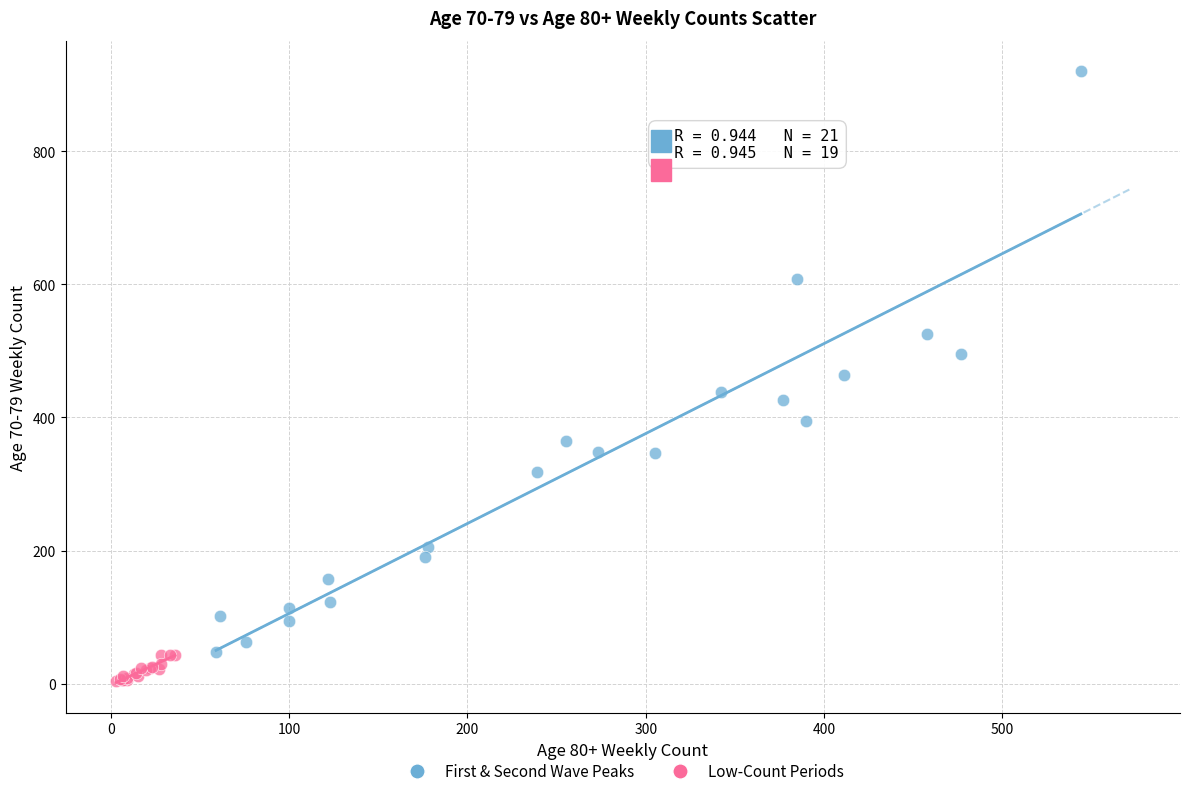

Which series has the largest Y range (max minus min)?

First & Second Wave Peaks